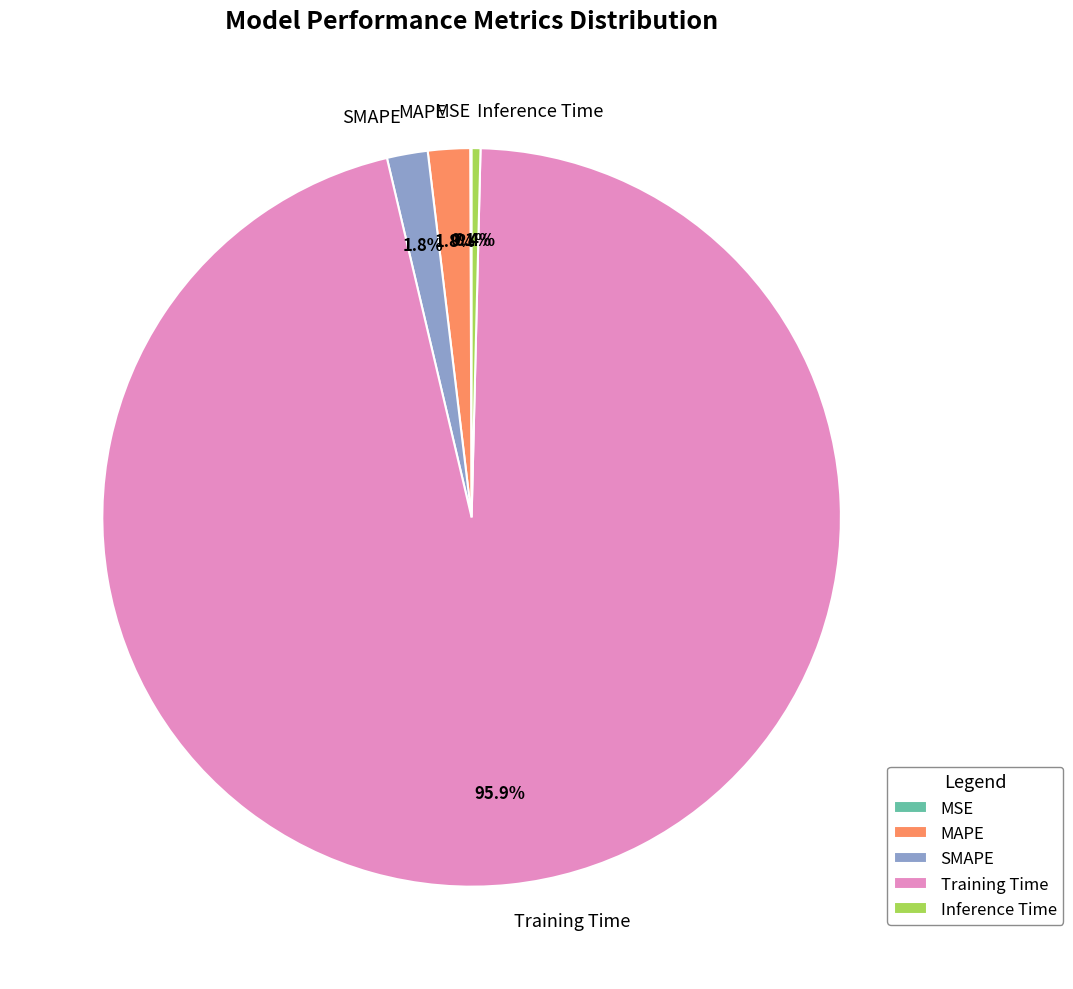

True or false: Inference Time accounts for 10% of the total.

False